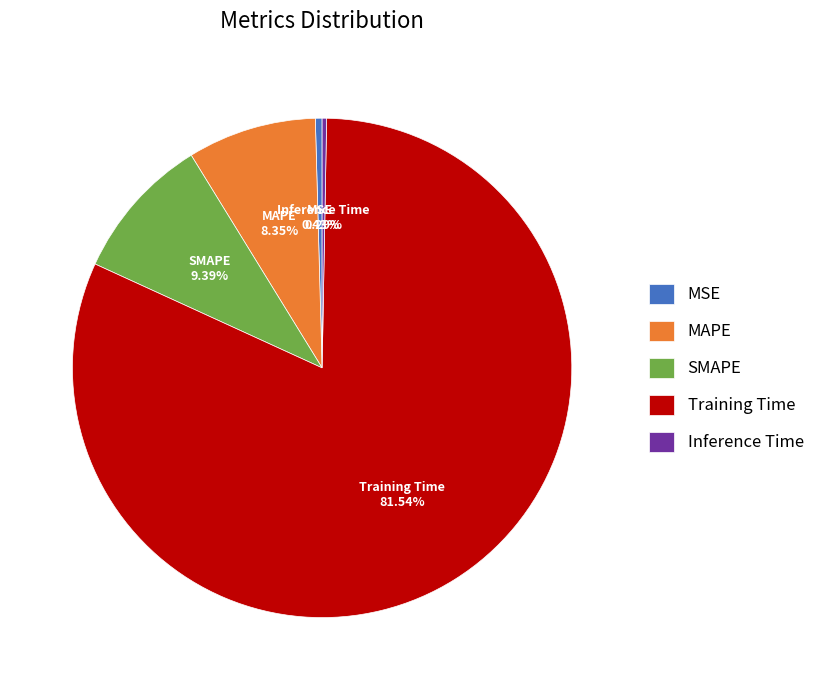

Which has a higher value, MSE or Training Time?

Training Time